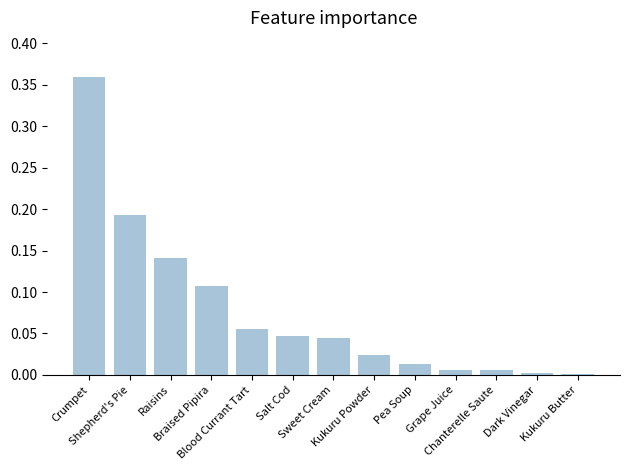

How many categories are shown in the chart?

13